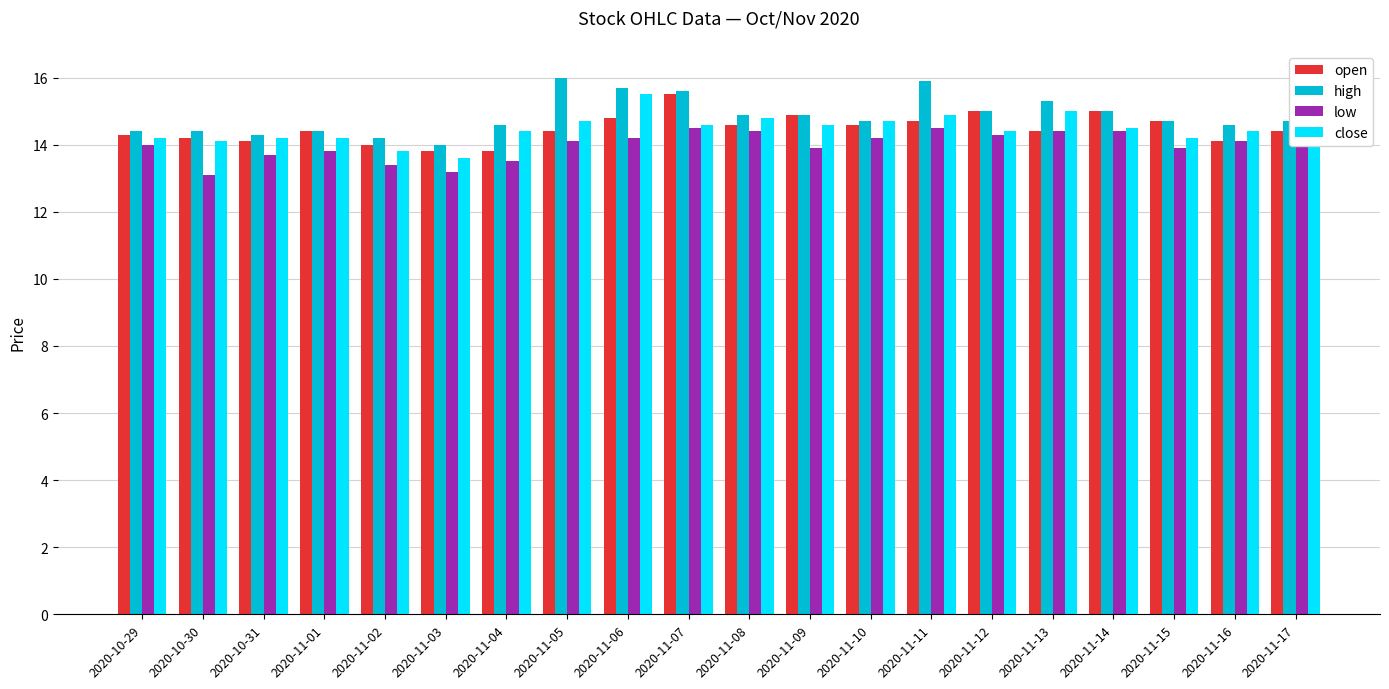

Is the value of high at 2020-11-13 greater than the value of low at 2020-11-06?

Yes